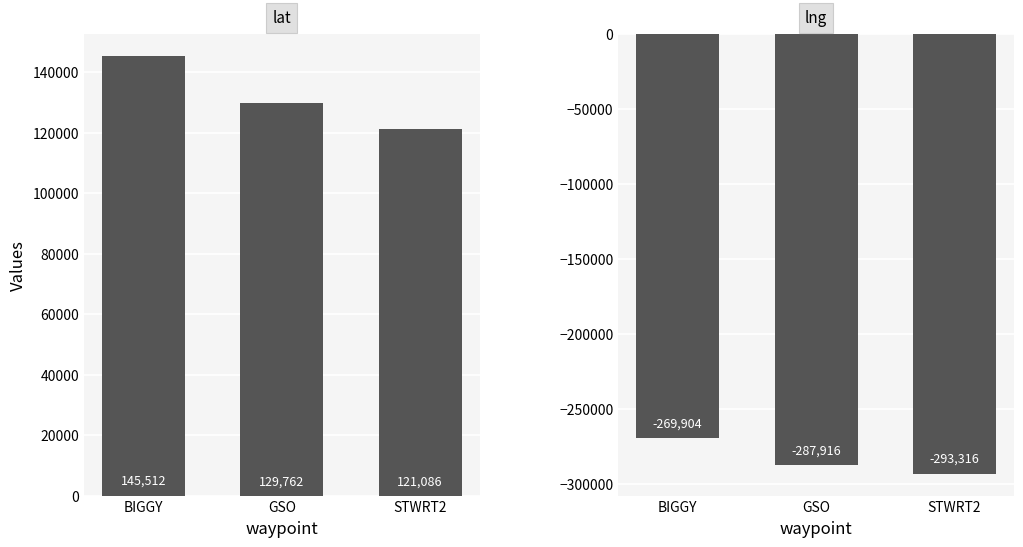

At which label does lat reach its peak?

BIGGY